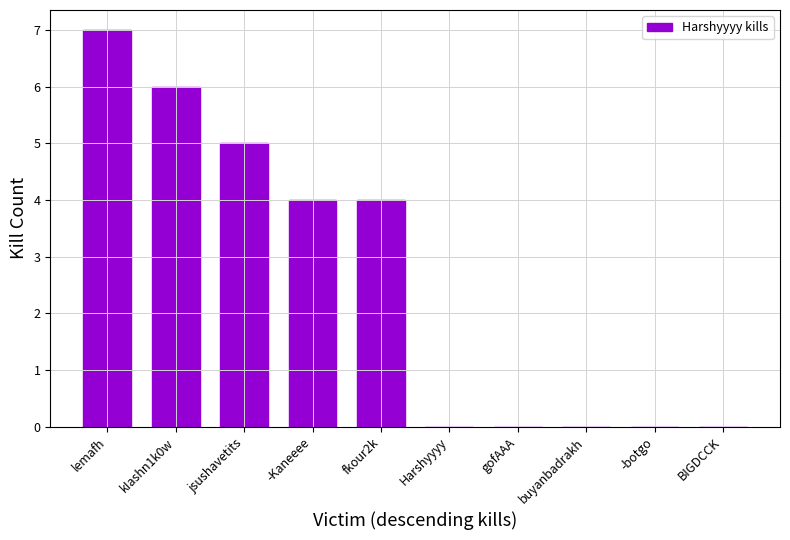

Reading left to right, transcribe all the data shown in this chart.

7	6	5	4	4	0	0	0	0	0